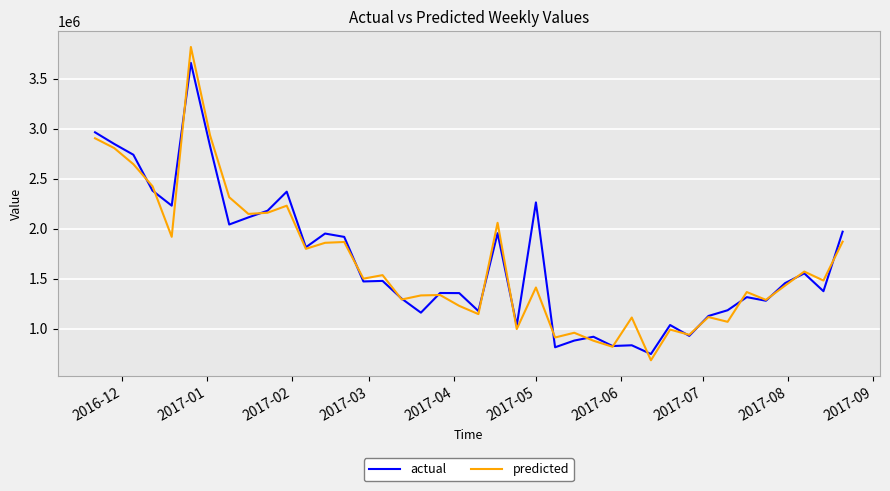

Does the chart have visible grid lines?

Yes